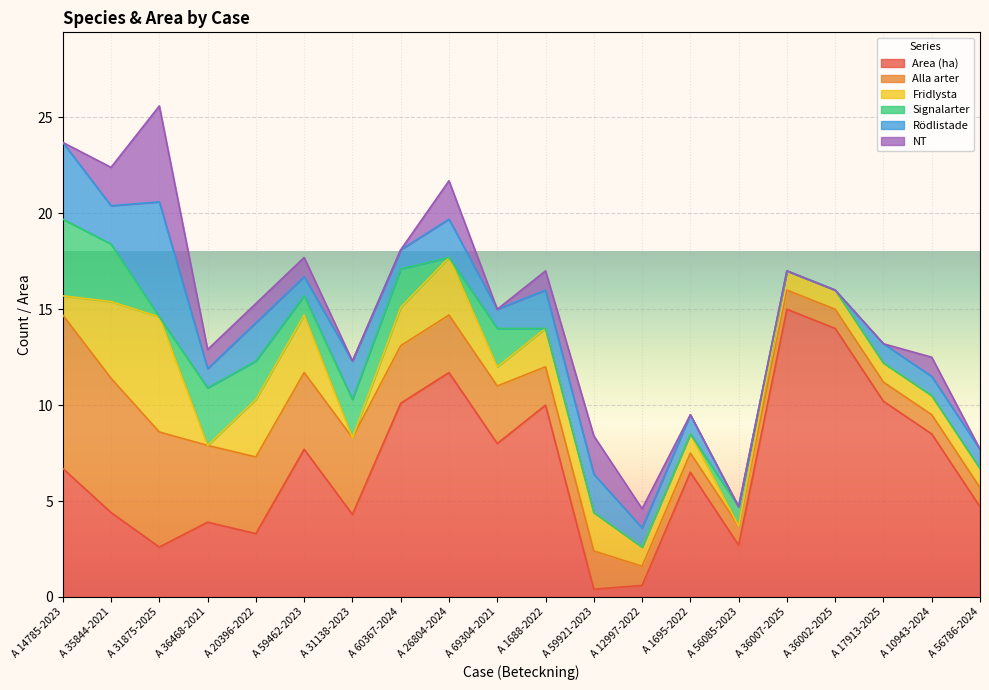

True or false: Signalarter and Area (ha) intersect in this chart.

False